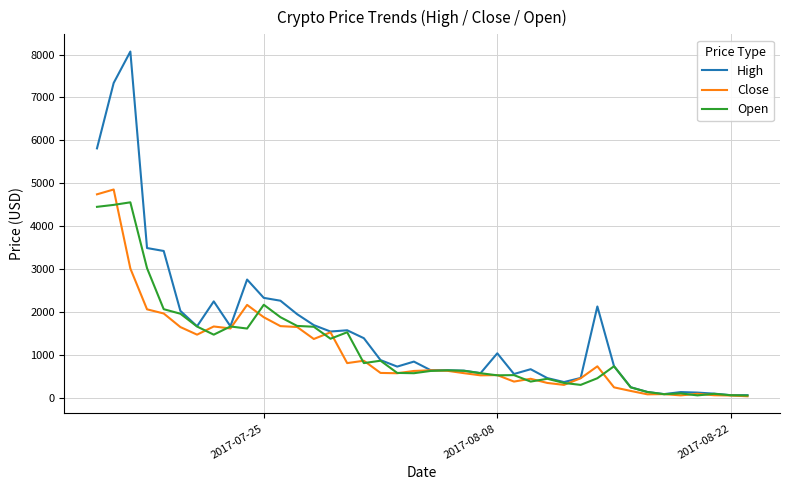

Which series has the largest total across all categories?

High